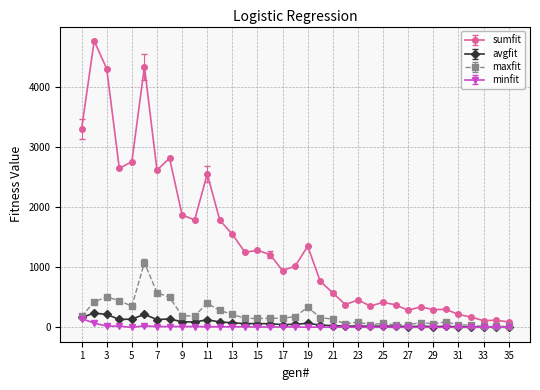

Which series has the largest range (max minus min)?

sumfit